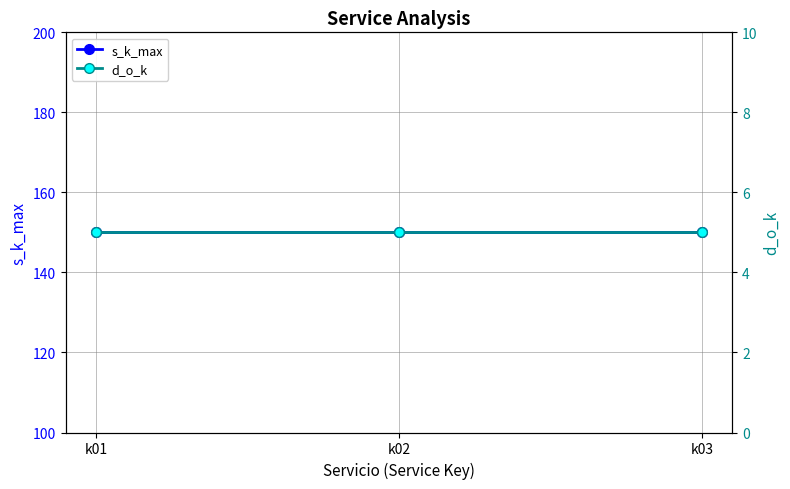

Which category has the lowest value in the s_k_max series?

k01